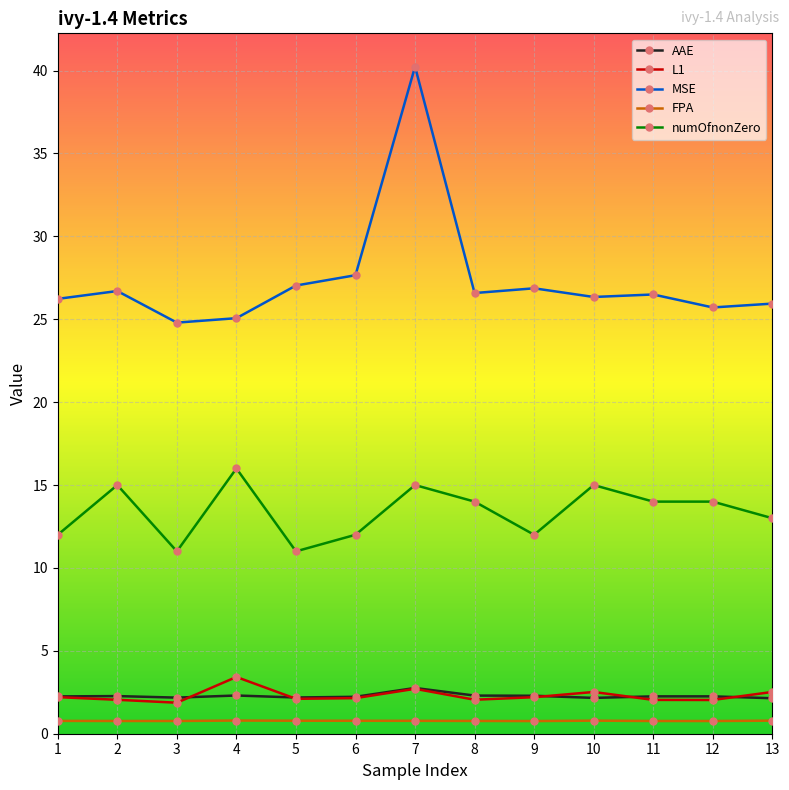

How many lines are shown in the chart?

5